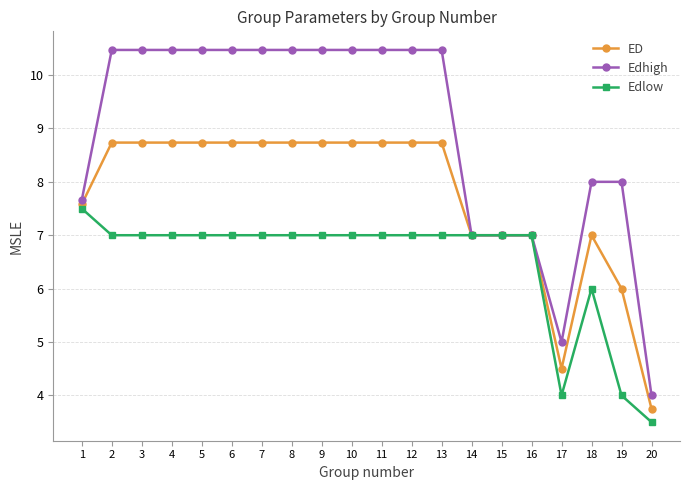

Which series has the largest range (max minus min)?

Edhigh